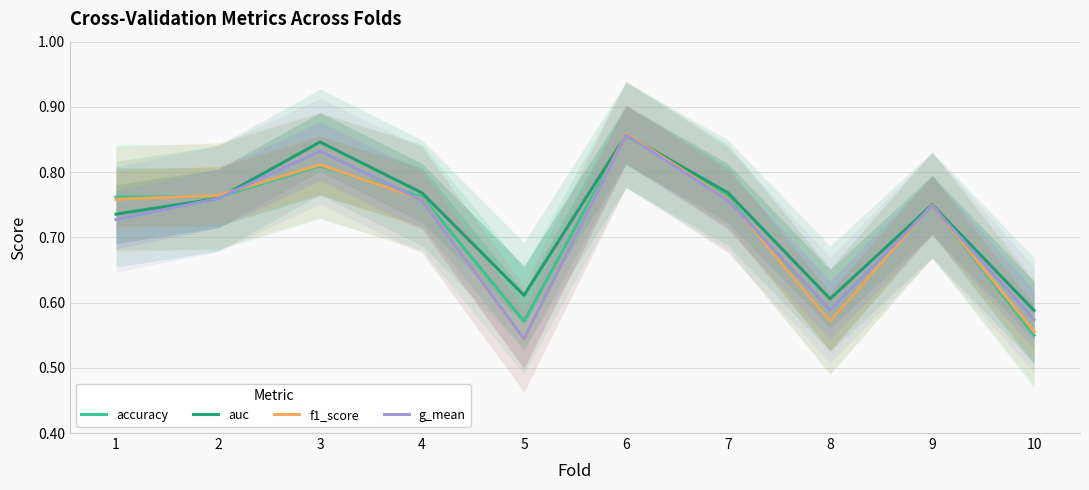

Which series changed the most between 2 and 7?

auc